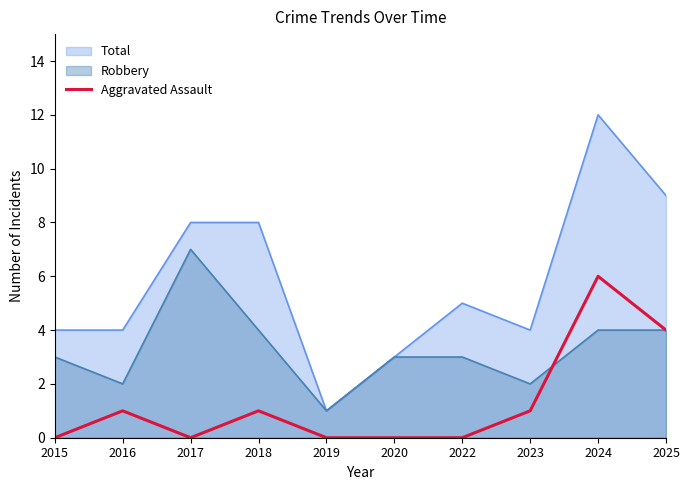

How many values exceed 1?

2